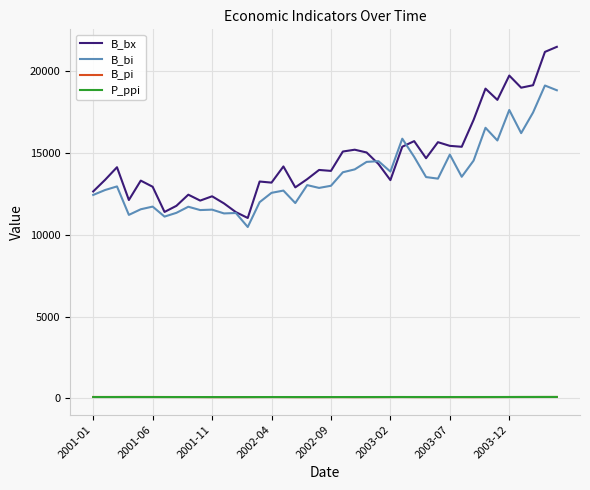

Which series has the largest total across all categories?

B_bx